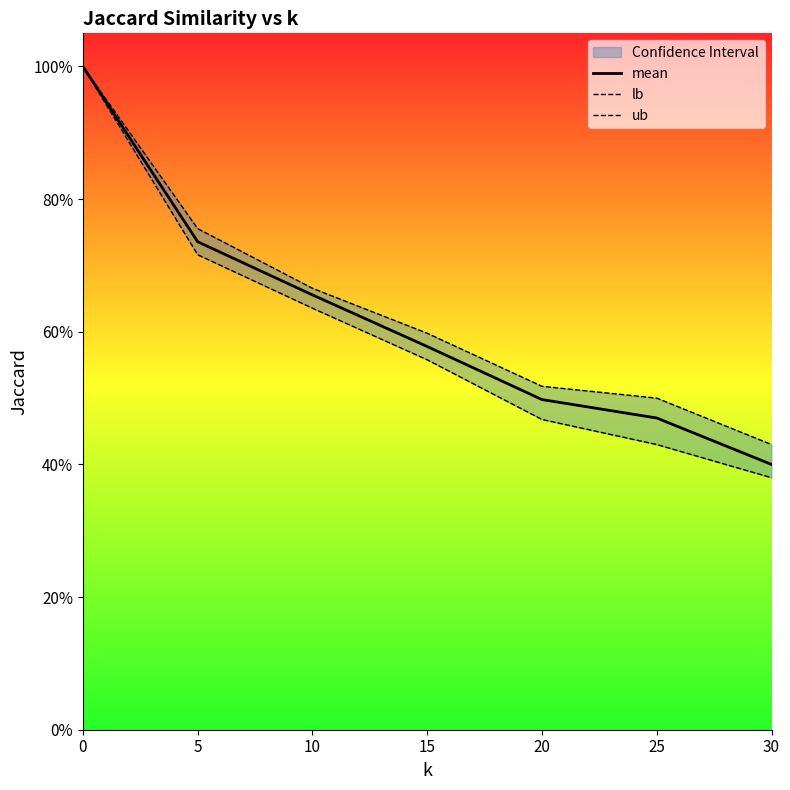

At how many categories does at least one series exceed 0?

7